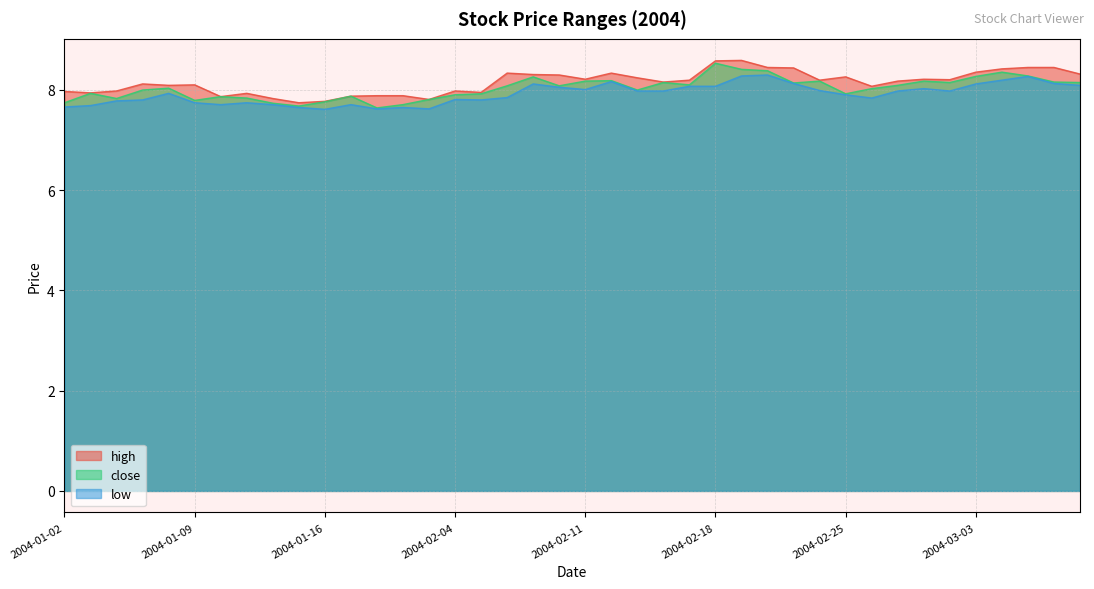

List the series in order of their peak value, highest first.

high, close, low